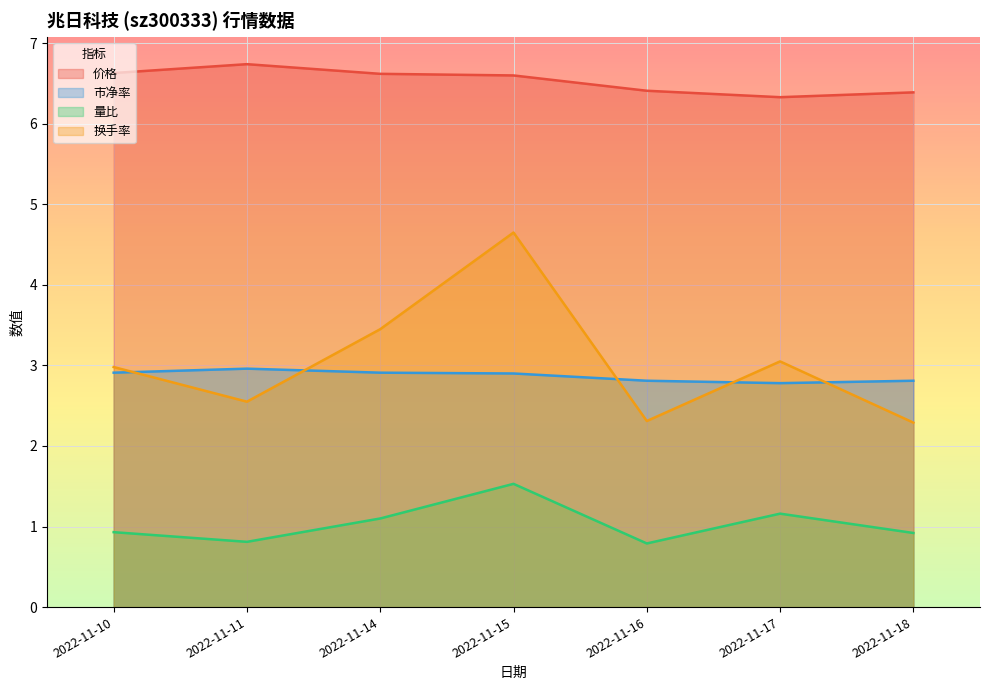

Where do 市净率 and 换手率 first cross each other?

2022-11-10 and 2022-11-11